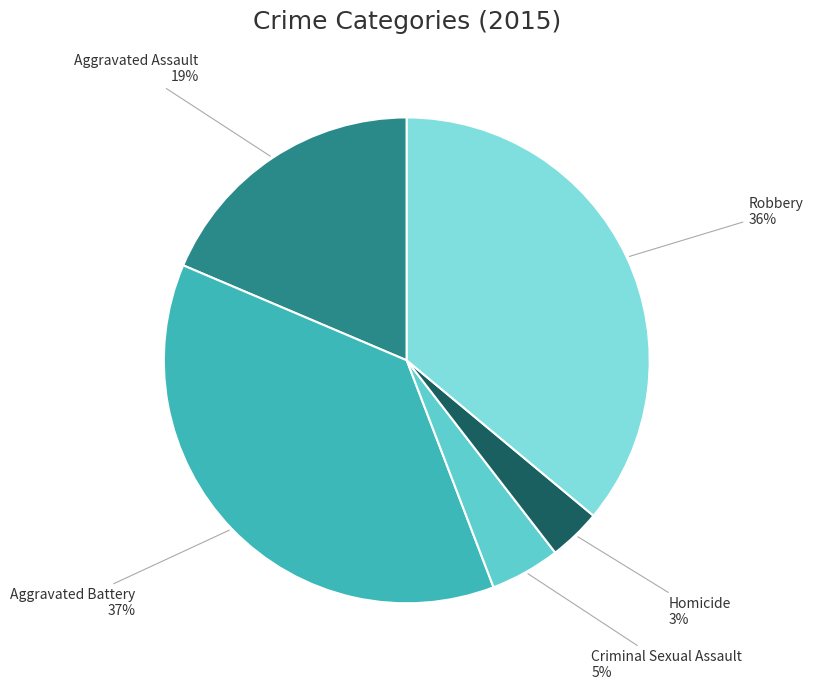

What percentage is the Aggravated Assault slice, to the nearest percent?

19%